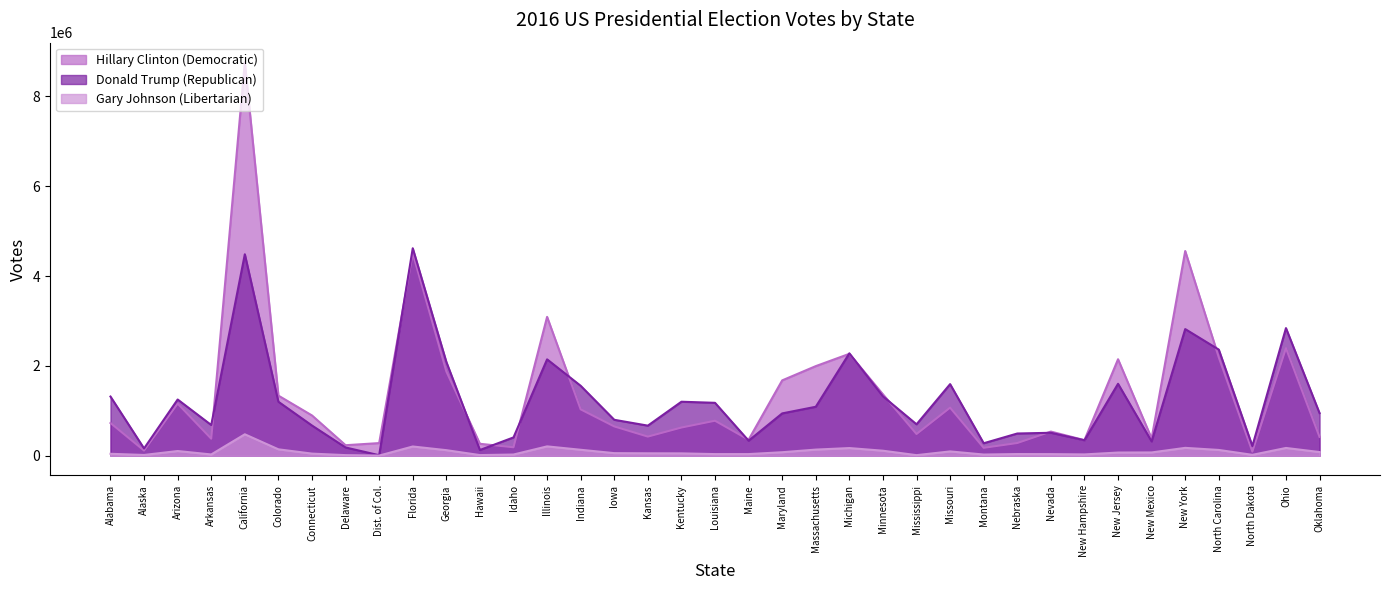

How many data points in Donald Trump (Republican) are less than 949136?

18